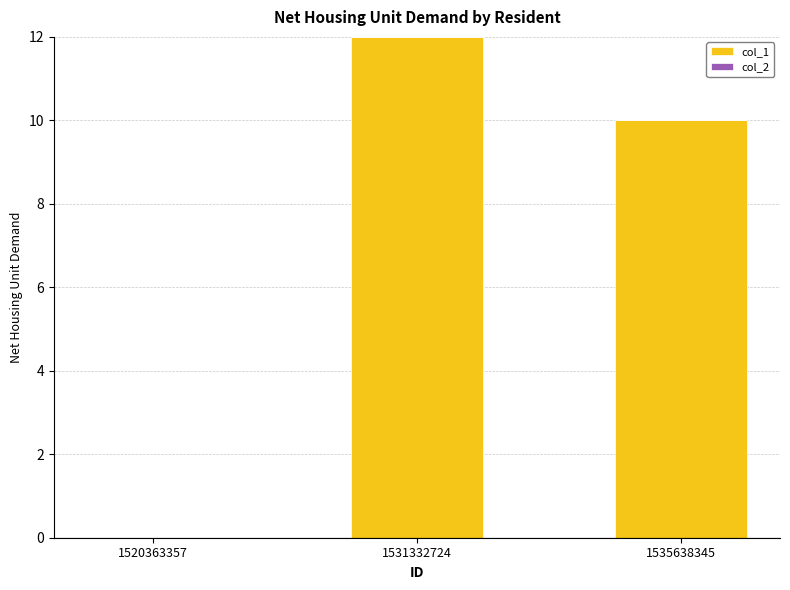

Between 1531332724 and 1535638345, which is larger?

1531332724